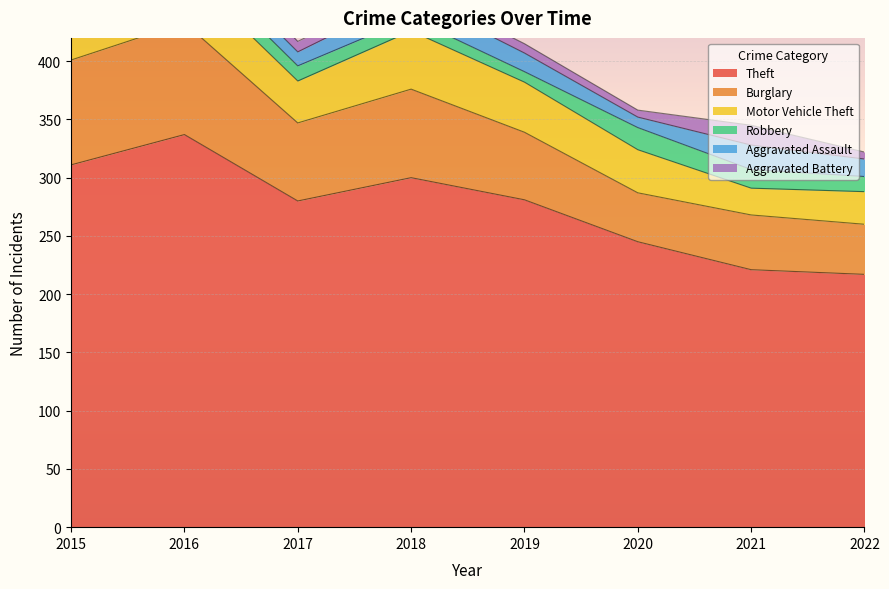

Reading right to left, extract all data points from this chart.

Theft: 2022=217	2021=221	2020=245	2019=281	2018=300	2017=280	2016=337	2015=311
Burglary: 2022=43	2021=47	2020=42	2019=58	2018=76	2017=67	2016=96	2015=90
Motor Vehicle Theft: 2022=28	2021=23	2020=37	2019=43	2018=50	2017=36	2016=44	2015=27
Robbery: 2022=13	2021=16	2020=19	2019=9	2018=11	2017=13	2016=15	2015=8
Aggravated Assault: 2022=15	2021=21	2020=9	2019=16	2018=19	2017=12	2016=13	2015=12
Aggravated Battery: 2022=6	2021=17	2020=6	2019=8	2018=8	2017=9	2016=13	2015=13